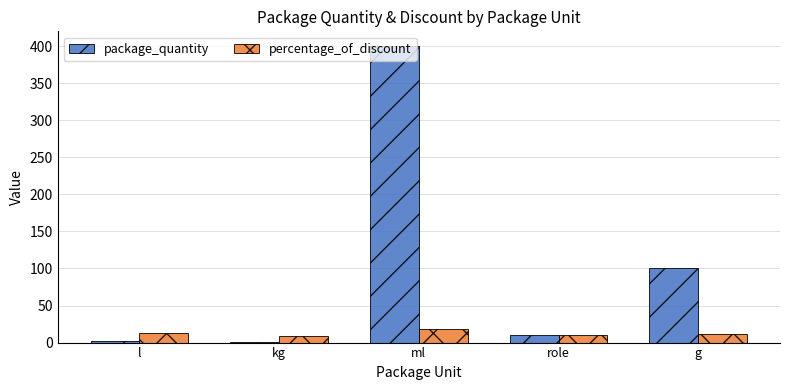

Which series changed the most between l and g?

package_quantity